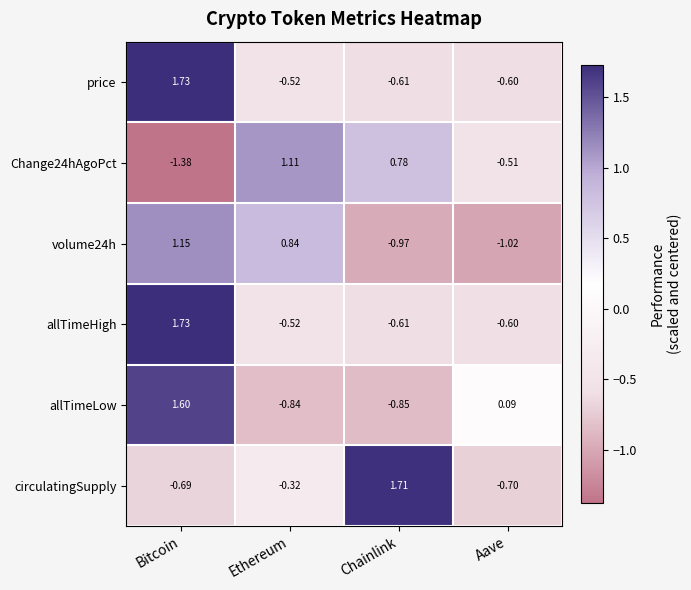

Which series changed the most between Bitcoin and Chainlink?

allTimeLow